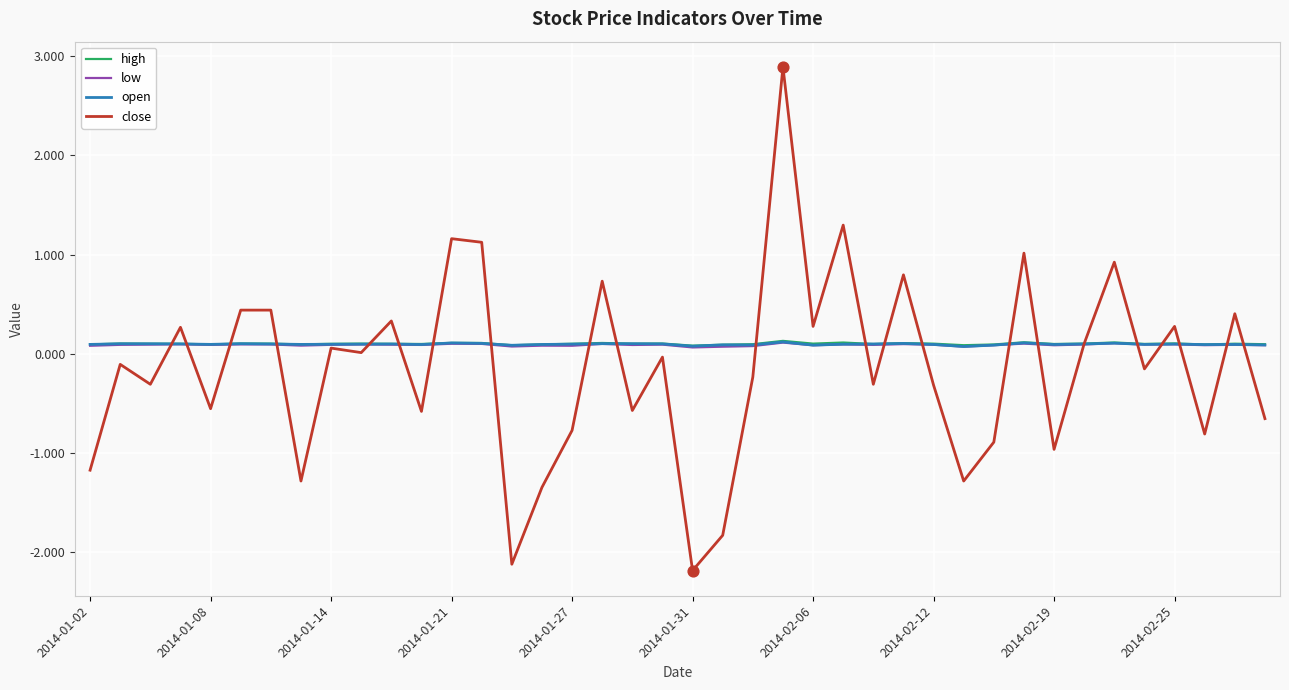

Which series has the widest spread of Y values?

close